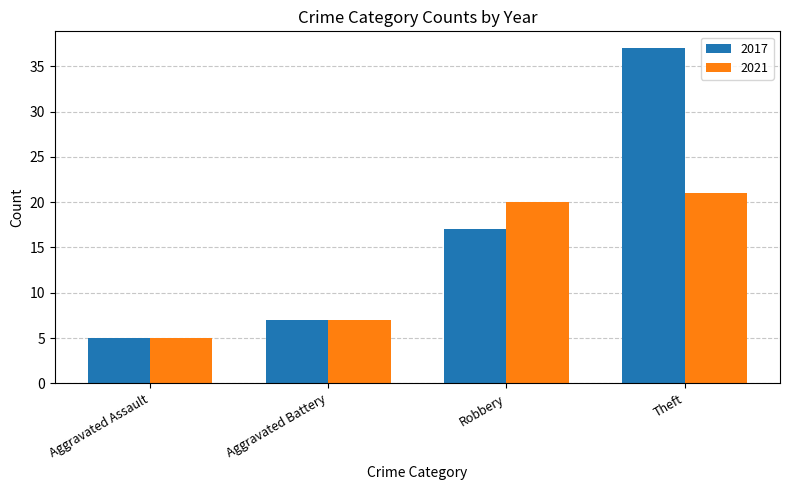

The value of 2017 at Robbery is 17. True or false?

True